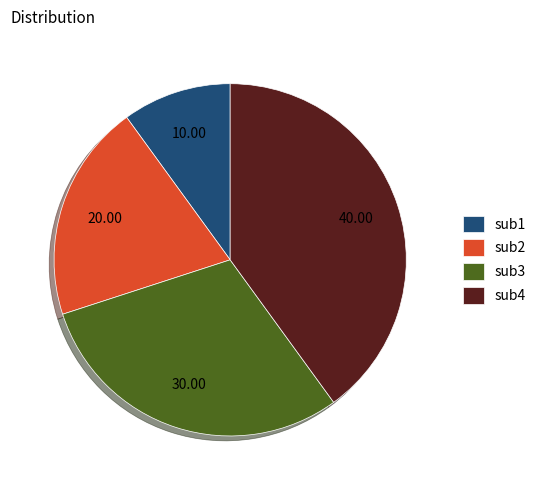

Which category has the biggest portion of the pie?

sub4